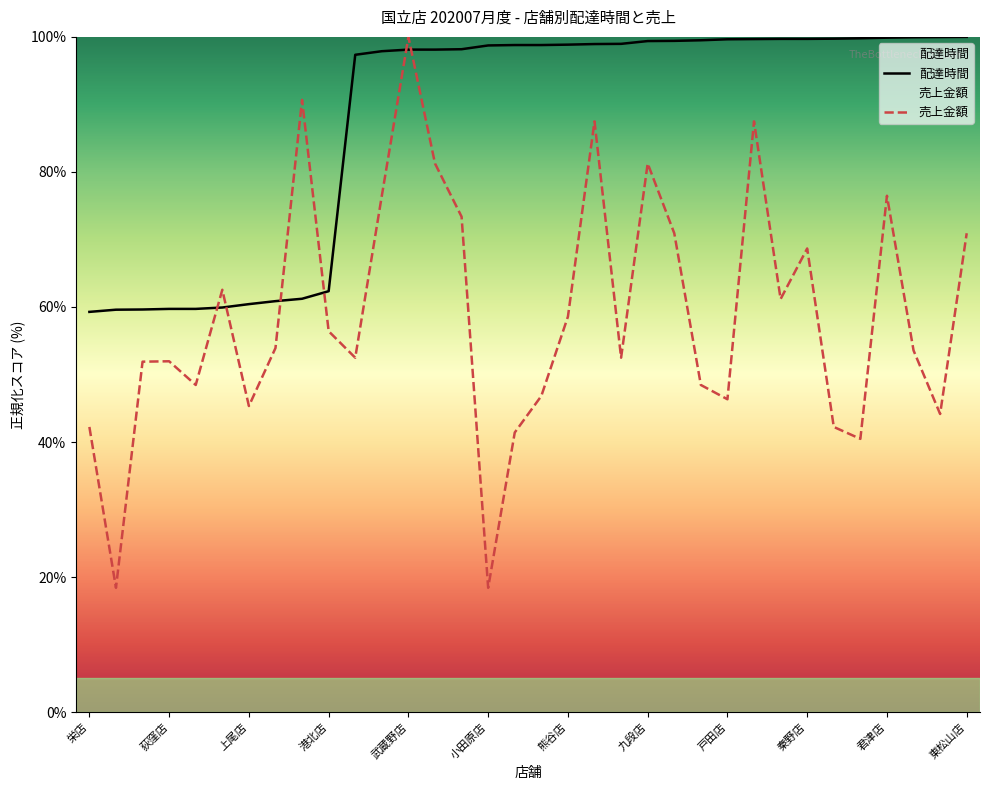

Between 王子店 and 松戸店, which series saw the biggest shift?

total_amount